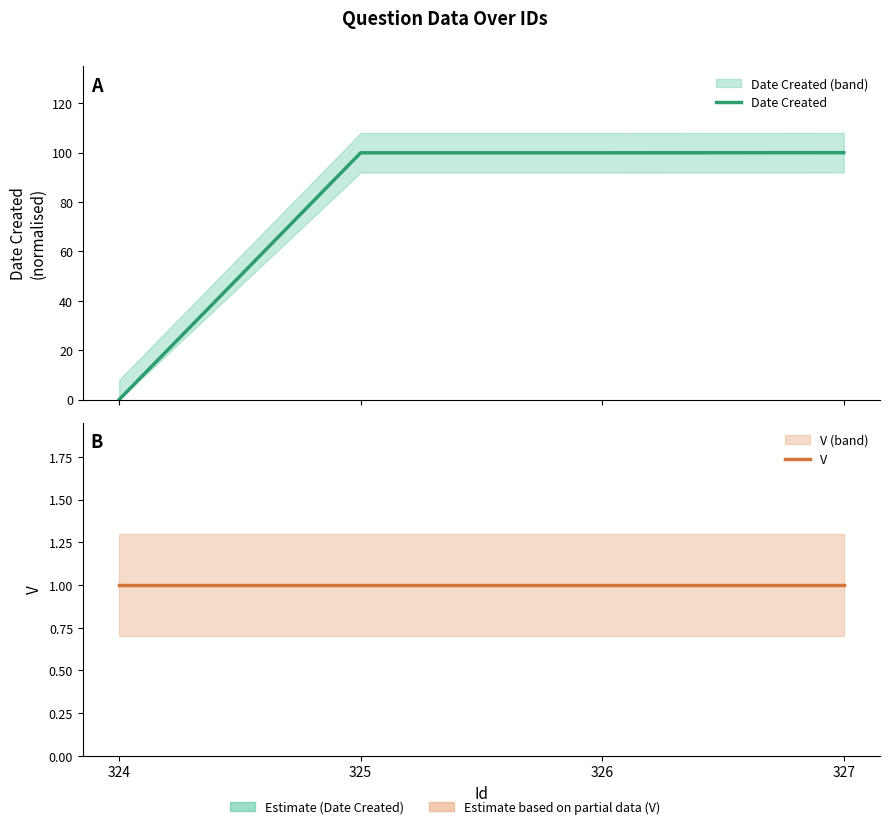

What is the sum of all Date Created values?

299.9